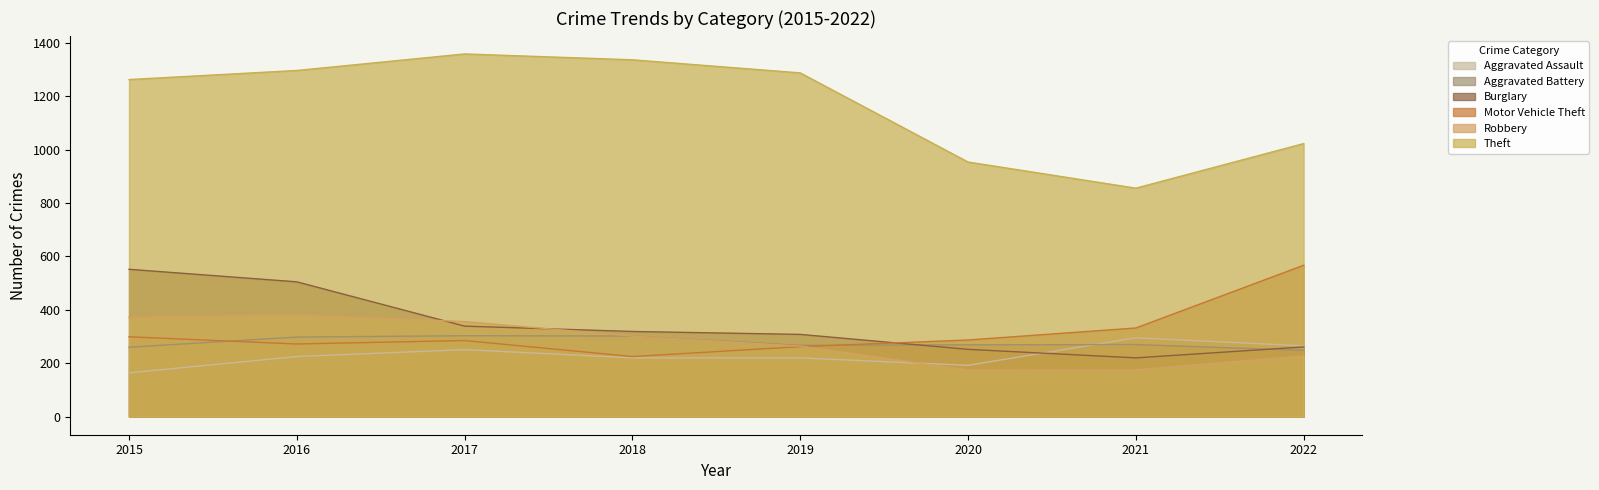

Rank the series by their maximum value, from lowest to highest.

Aggravated Assault, Aggravated Battery, Robbery, Burglary, Motor Vehicle Theft, Theft